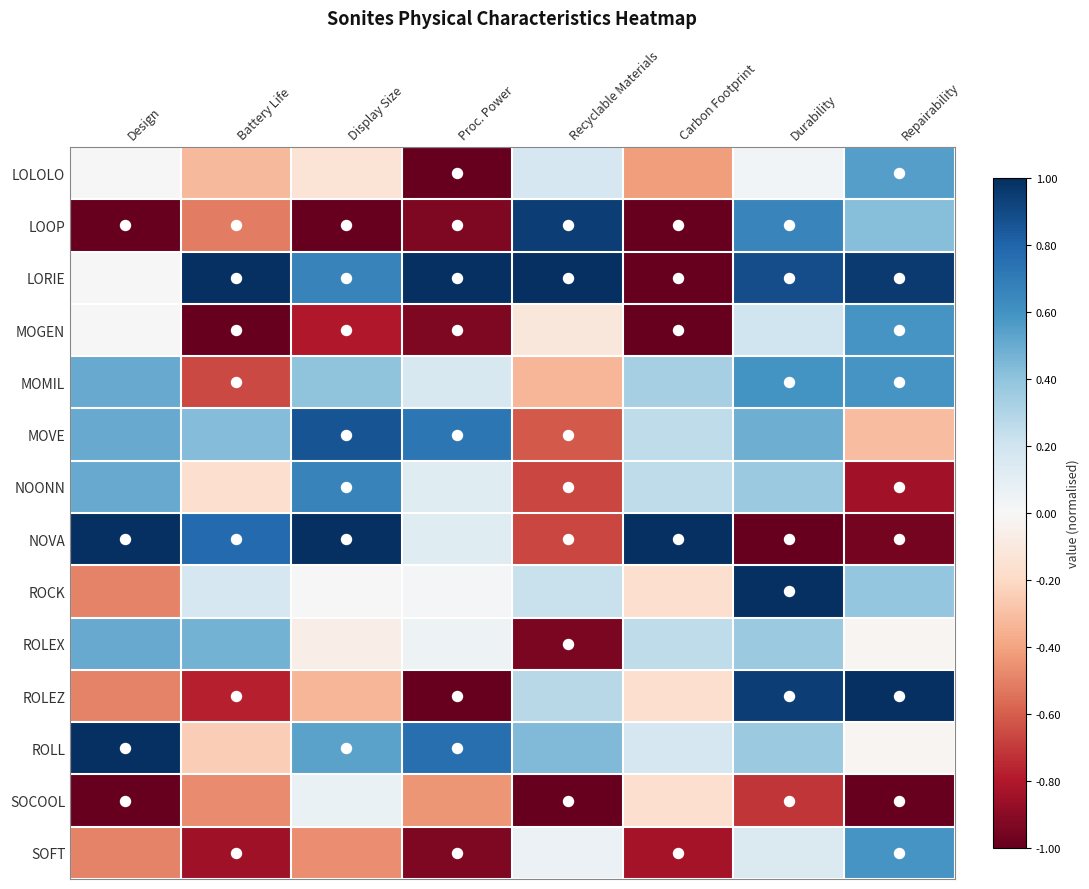

Reading left to right, transcribe all the data shown in this chart.

LOLOLO: Design=0.0	Battery Life=-0.3	Display Size=-0.1	Proc. Power=-1.0	Recyclable Materials=0.2	Carbon Footprint=-0.4	Durability=0.0	Repairability=0.6
LOOP: Design=-1.0	Battery Life=-0.5	Display Size=-1.0	Proc. Power=-0.9	Recyclable Materials=0.9	Carbon Footprint=-1.0	Durability=0.7	Repairability=0.4
LORIE: Design=0.0	Battery Life=1.0	Display Size=0.7	Proc. Power=1.0	Recyclable Materials=1.0	Carbon Footprint=-1.0	Durability=0.9	Repairability=1.0
MOGEN: Design=0.0	Battery Life=-1.0	Display Size=-0.8	Proc. Power=-0.9	Recyclable Materials=-0.1	Carbon Footprint=-1.0	Durability=0.2	Repairability=0.6
MOMIL: Design=0.5	Battery Life=-0.7	Display Size=0.4	Proc. Power=0.2	Recyclable Materials=-0.3	Carbon Footprint=0.3	Durability=0.6	Repairability=0.6
MOVE: Design=0.5	Battery Life=0.4	Display Size=0.9	Proc. Power=0.7	Recyclable Materials=-0.6	Carbon Footprint=0.2	Durability=0.5	Repairability=-0.3
NOONN: Design=0.5	Battery Life=-0.2	Display Size=0.7	Proc. Power=0.1	Recyclable Materials=-0.7	Carbon Footprint=0.2	Durability=0.4	Repairability=-0.8
NOVA: Design=1.0	Battery Life=0.8	Display Size=1.0	Proc. Power=0.1	Recyclable Materials=-0.7	Carbon Footprint=1.0	Durability=-1.0	Repairability=-1.0
ROCK: Design=-0.5	Battery Life=0.2	Display Size=0.0	Proc. Power=0.0	Recyclable Materials=0.2	Carbon Footprint=-0.2	Durability=1.0	Repairability=0.4
ROLEX: Design=0.5	Battery Life=0.5	Display Size=-0.1	Proc. Power=0.1	Recyclable Materials=-0.9	Carbon Footprint=0.2	Durability=0.4	Repairability=-0.0
ROLEZ: Design=-0.5	Battery Life=-0.8	Display Size=-0.3	Proc. Power=-1.0	Recyclable Materials=0.3	Carbon Footprint=-0.2	Durability=0.9	Repairability=1.0
ROLL: Design=1.0	Battery Life=-0.2	Display Size=0.5	Proc. Power=0.8	Recyclable Materials=0.4	Carbon Footprint=0.2	Durability=0.4	Repairability=-0.0
SOCOOL: Design=-1.0	Battery Life=-0.5	Display Size=0.1	Proc. Power=-0.4	Recyclable Materials=-1.0	Carbon Footprint=-0.2	Durability=-0.7	Repairability=-1.0
SOFT: Design=-0.5	Battery Life=-0.8	Display Size=-0.5	Proc. Power=-0.9	Recyclable Materials=0.1	Carbon Footprint=-0.8	Durability=0.1	Repairability=0.6